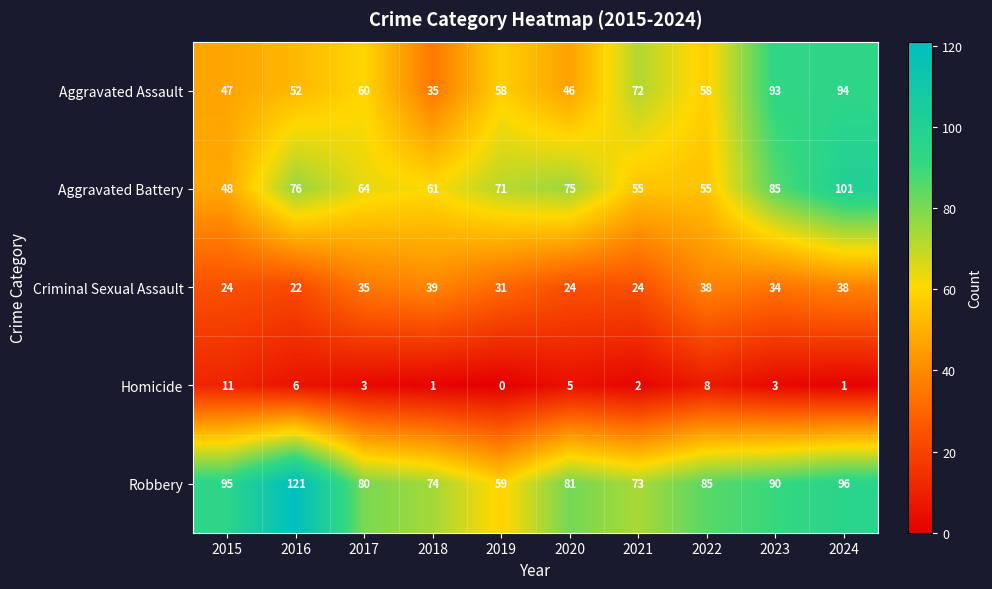

What is the difference between the second highest and minimum values in the Aggravated Battery series?

37